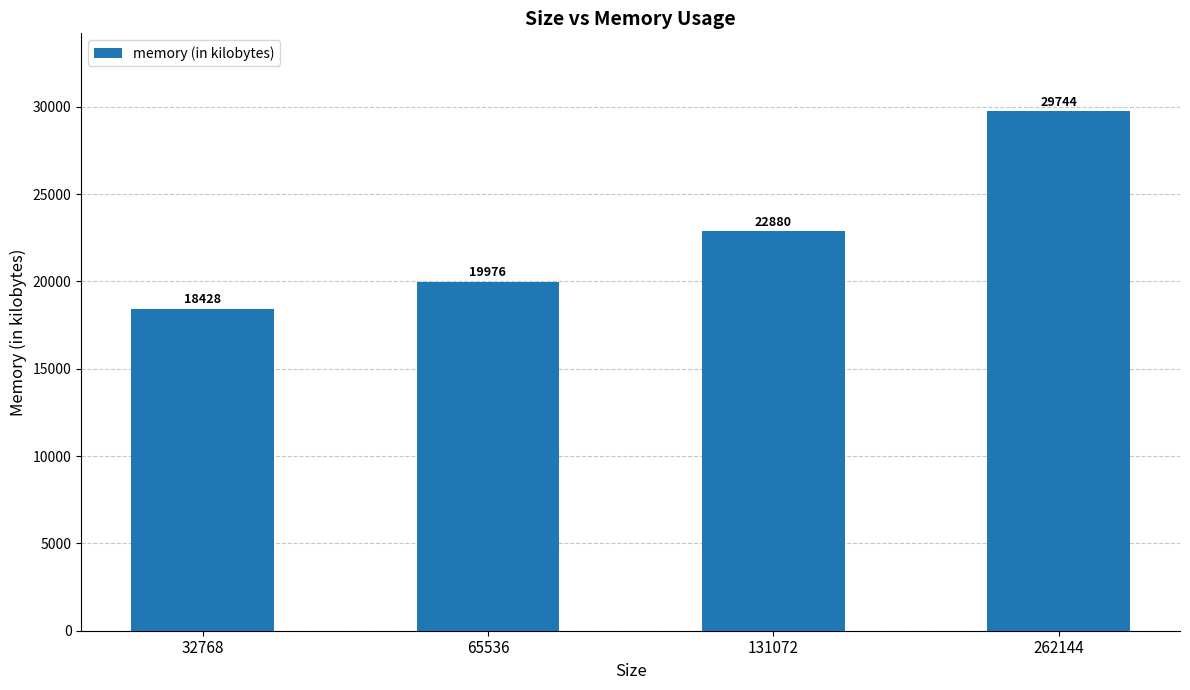

Reading left to right, what are all the values shown in this chart?

32768=18428	65536=19976	131072=22880	262144=29744